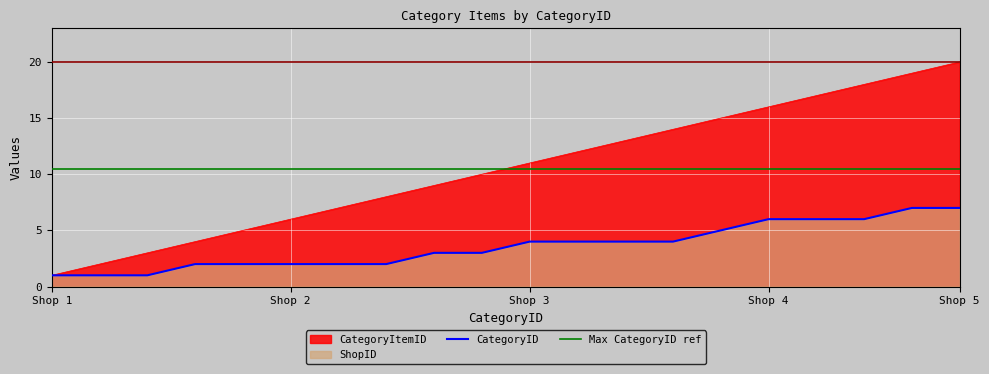

What is the approximate value of ShopID at 5?

2